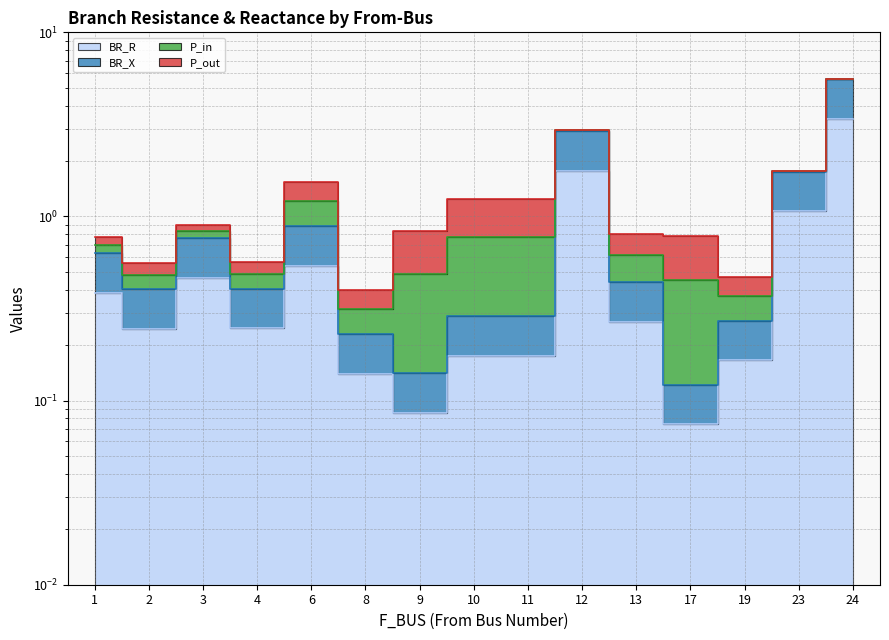

What is the average value of the BR_X series?

1.0